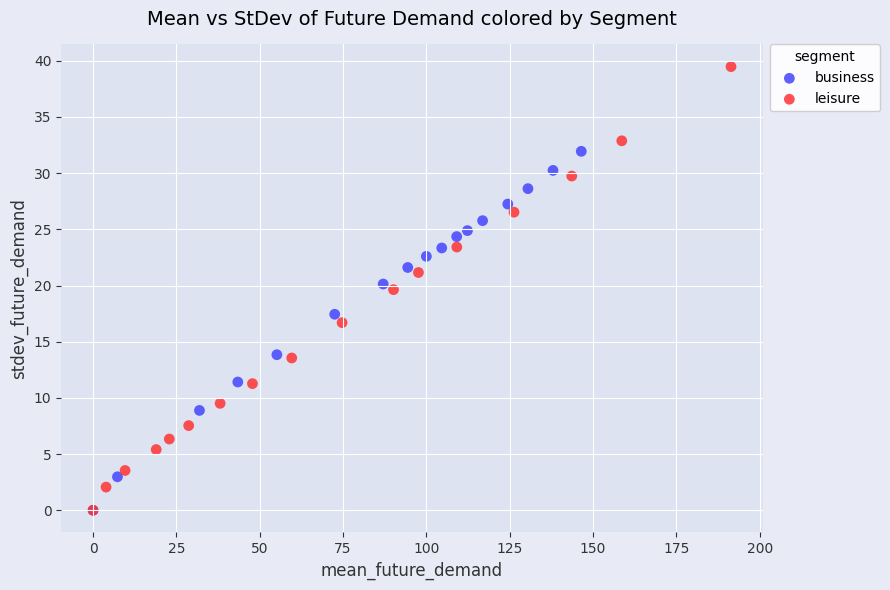

Which series has the largest Y range (max minus min)?

leisure